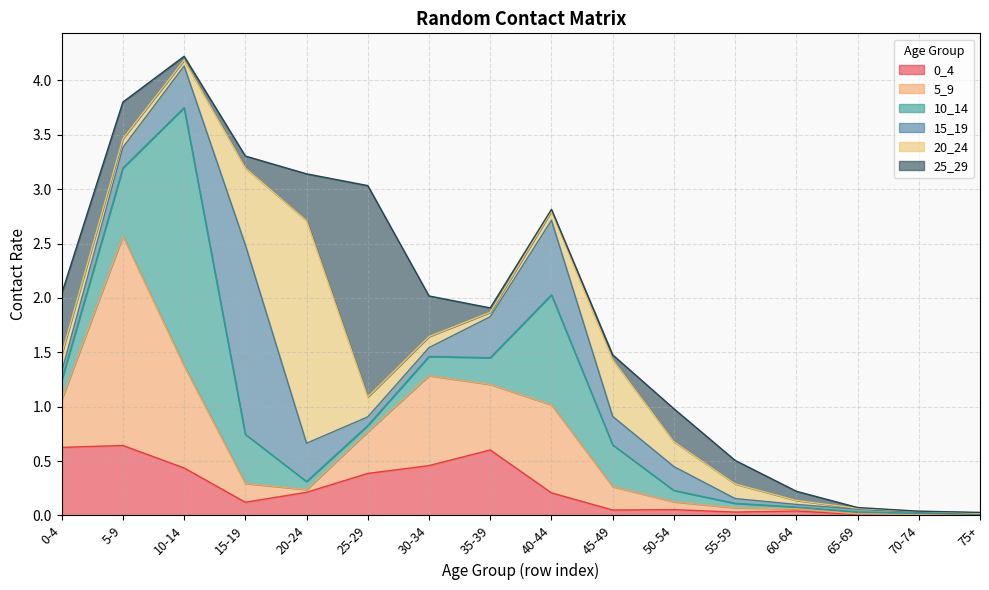

Rank the series at 60-64 from highest to lowest value.

25_29, 0_4, 20_24, 15_19, 5_9, 10_14